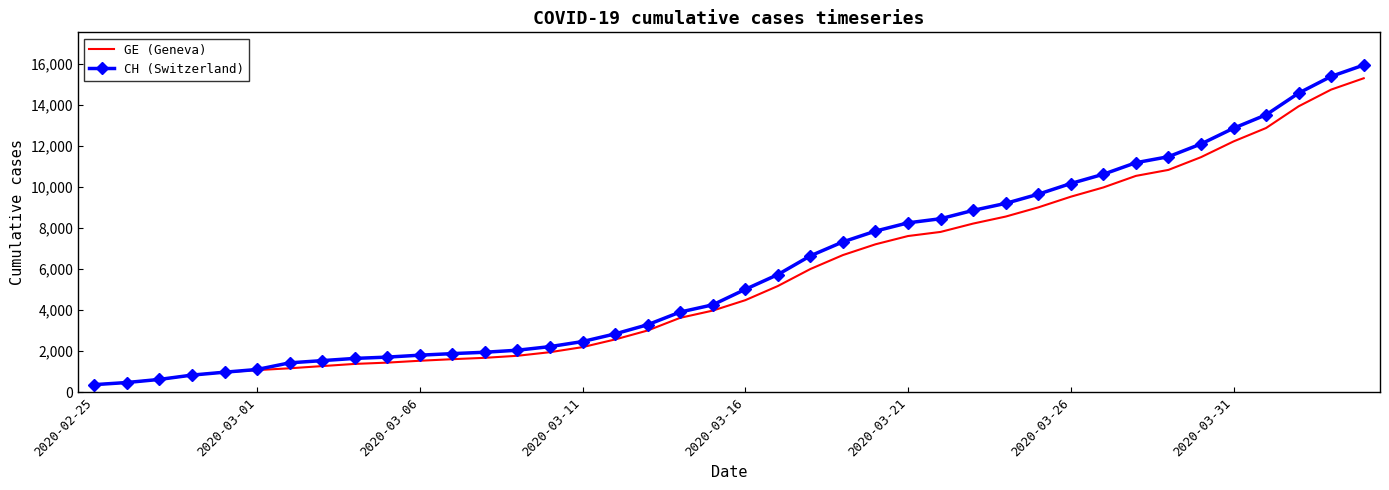

Which series has the widest spread of values?

CH (Switzerland)